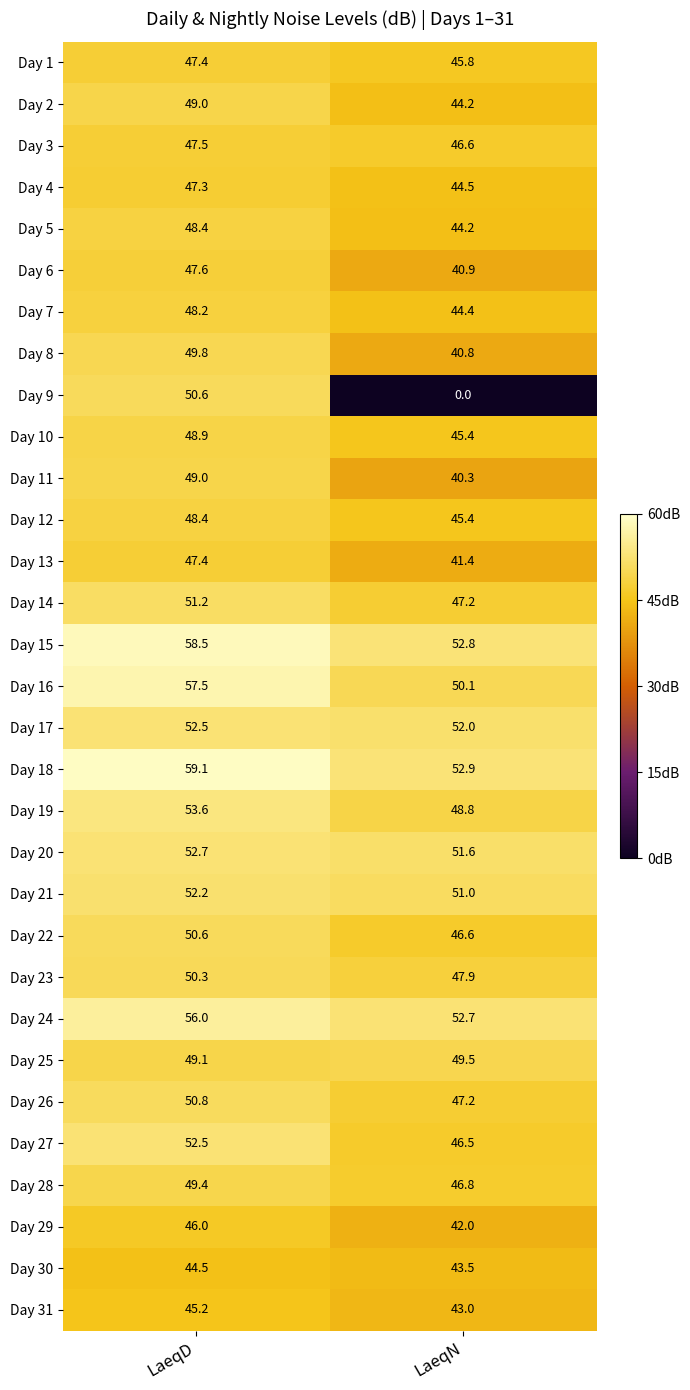

List the labels in order of Day 7 value, smallest first.

LaeqN, LaeqD